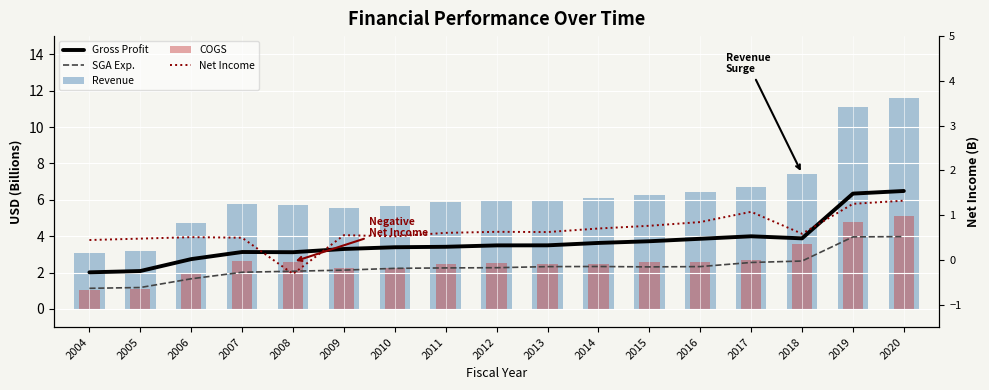

Is it true that Net Income equals 1.1 at 2017?

True